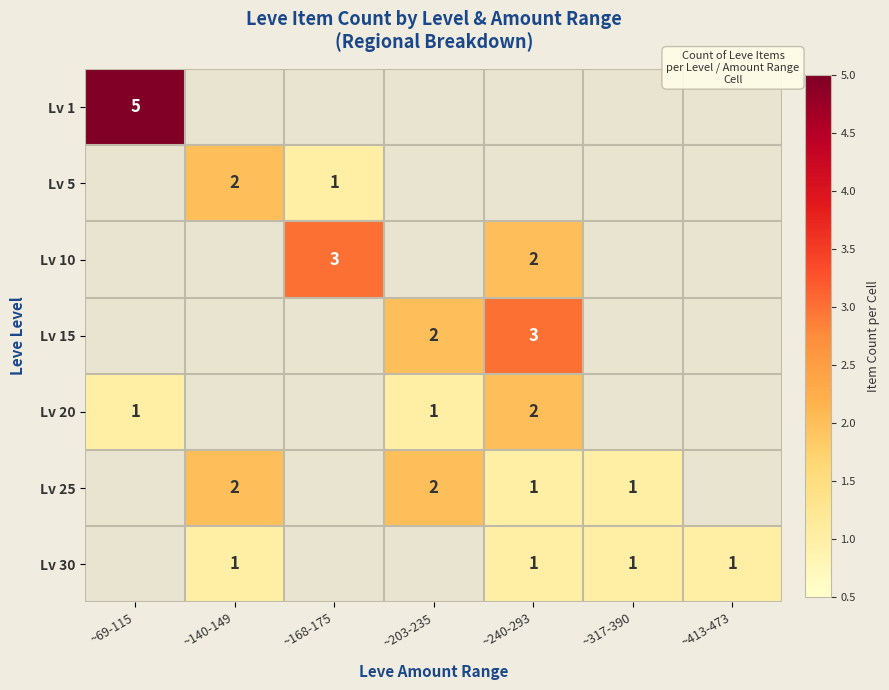

At which category does the chart reach its peak across all series?

~69-115